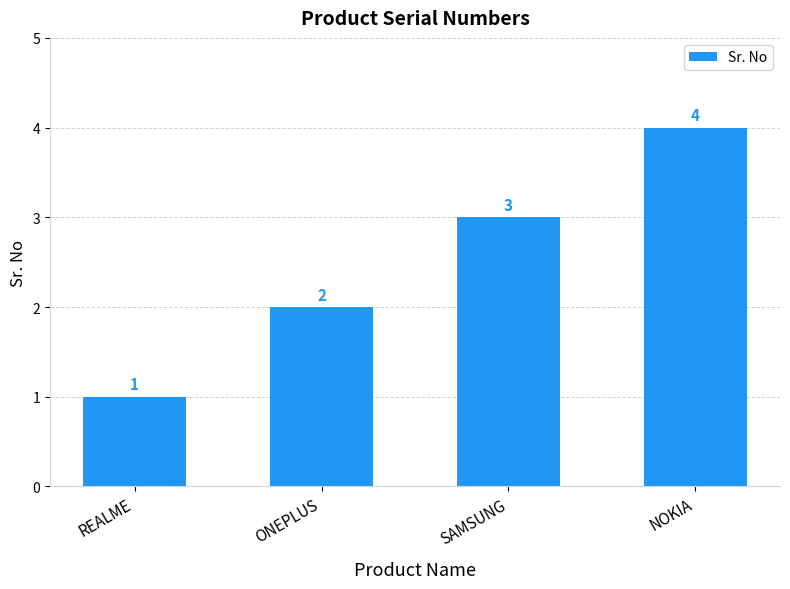

What is the maximum value shown in the chart?

4